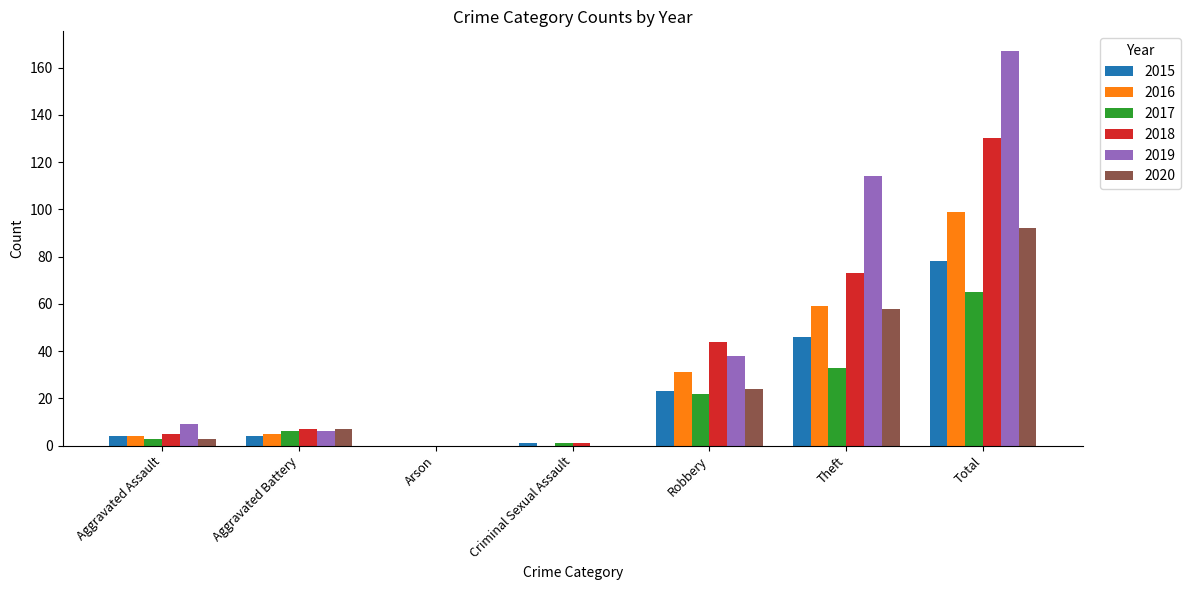

How many categories are shown in the chart?

7